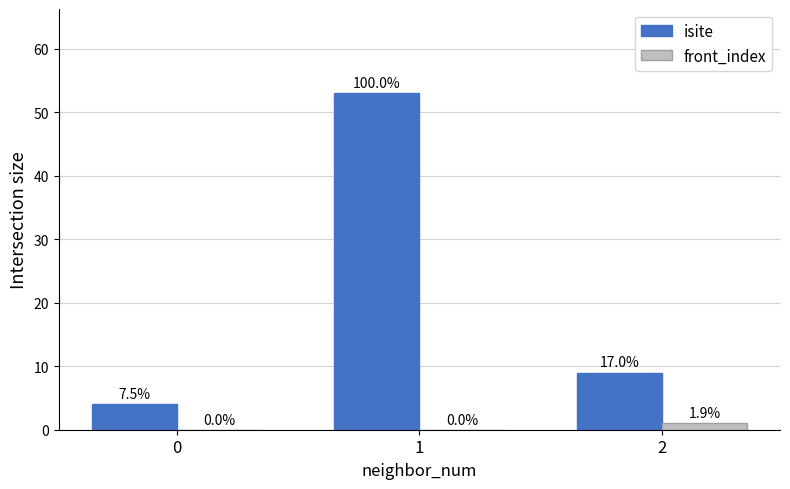

What are all the series names shown in the legend?

isite, front_index